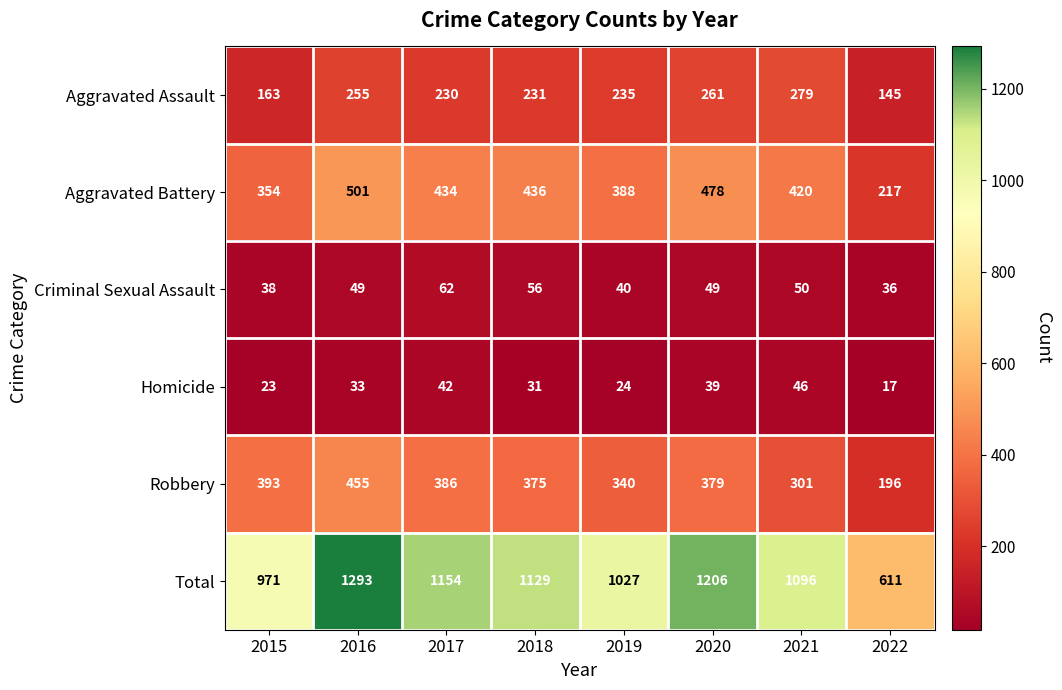

Which category has the highest value across all series?

2016